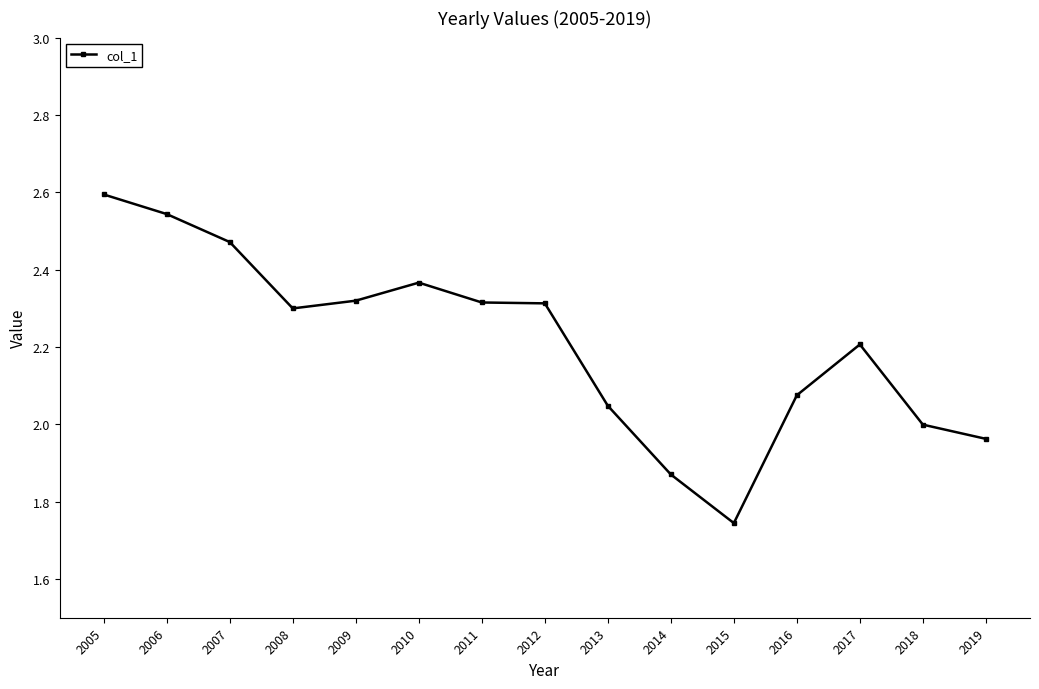

Which has a higher value, 2014 or 2015?

2014